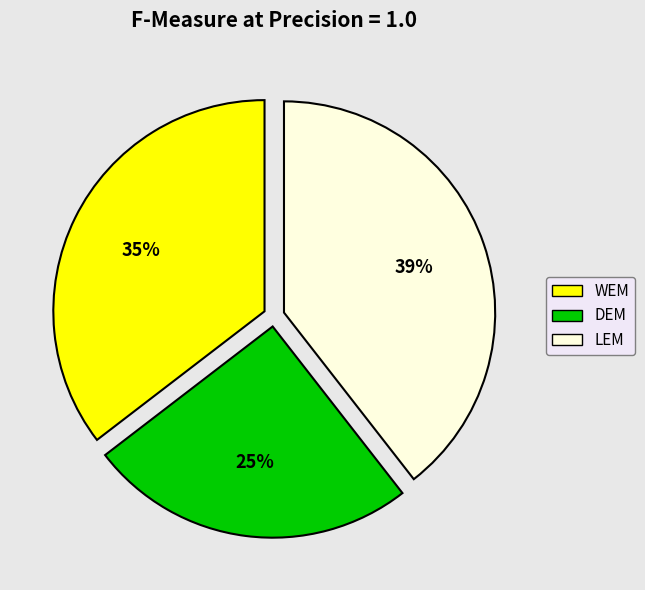

Is there a majority slice in this chart?

No